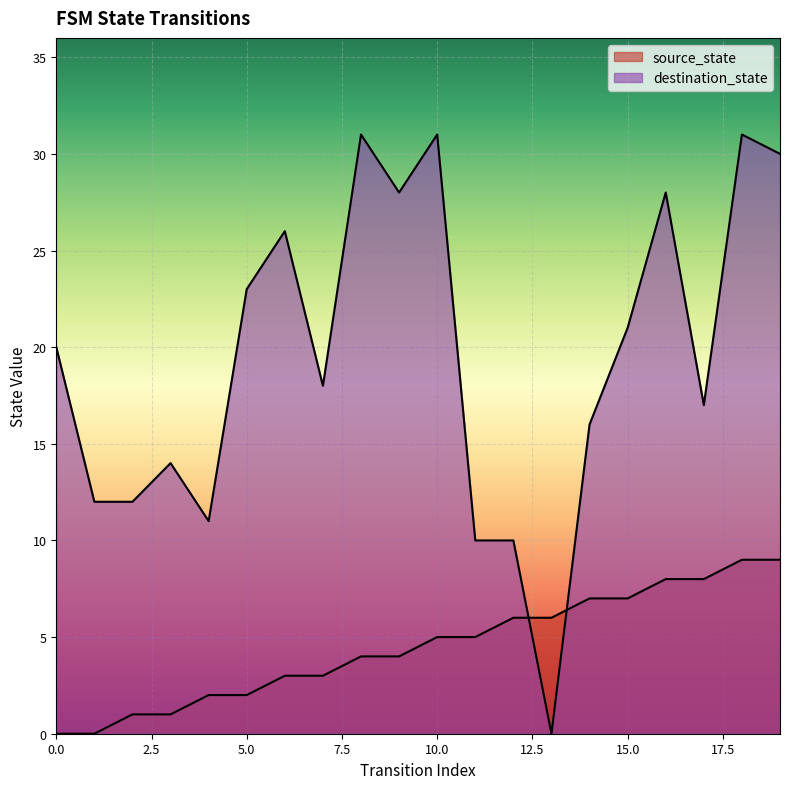

What is the difference between the second highest and minimum values in the destination_state series?

31